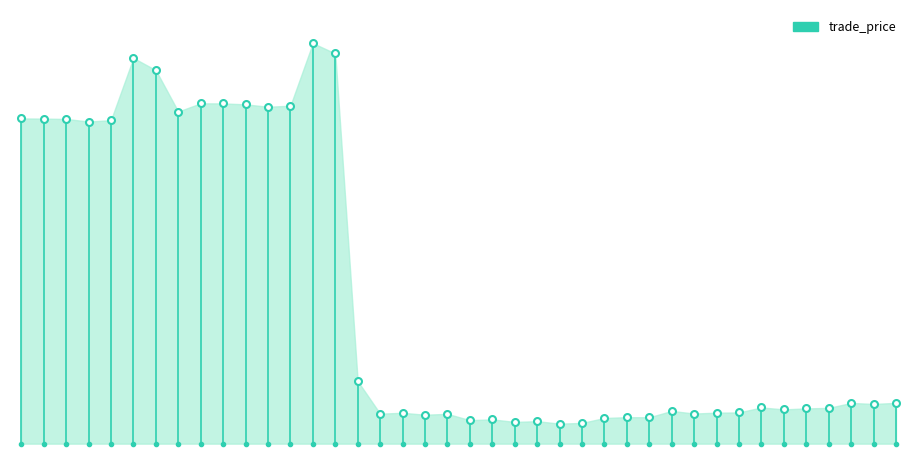

What is the change in value from 2016-10-17 to 2017-01-23?

+0.7